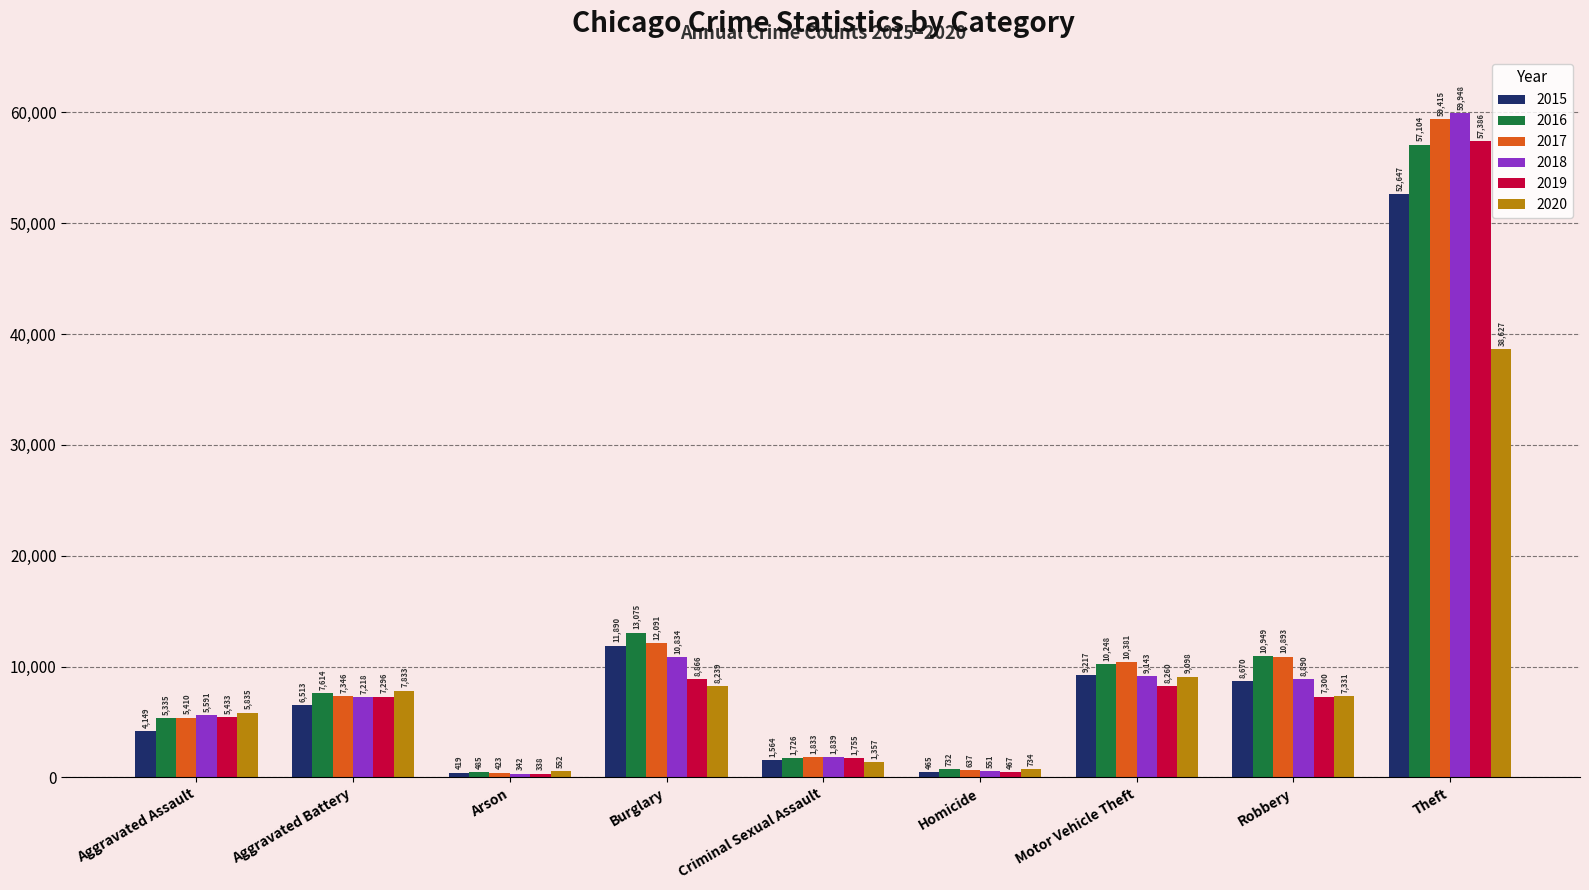

Which series has the widest spread of values?

2018